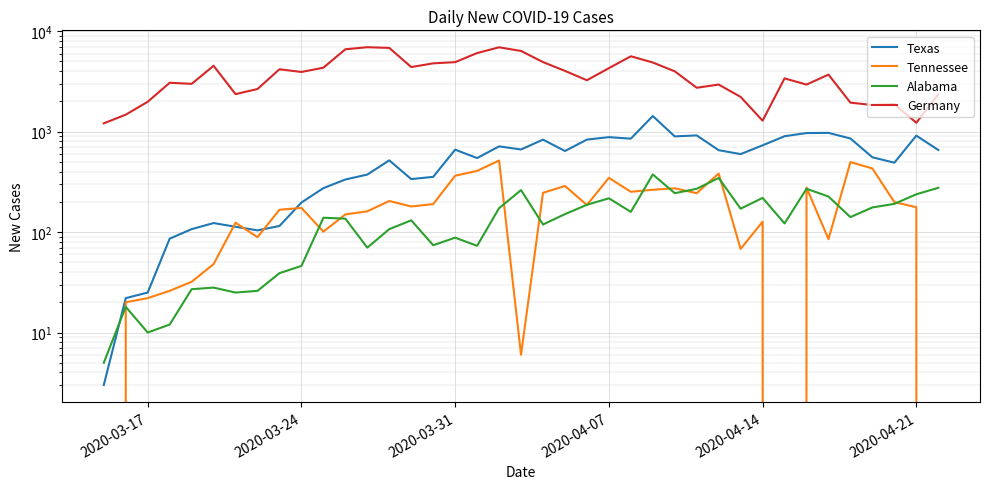

True or false: Texas has more than 2 interior local peaks.

True